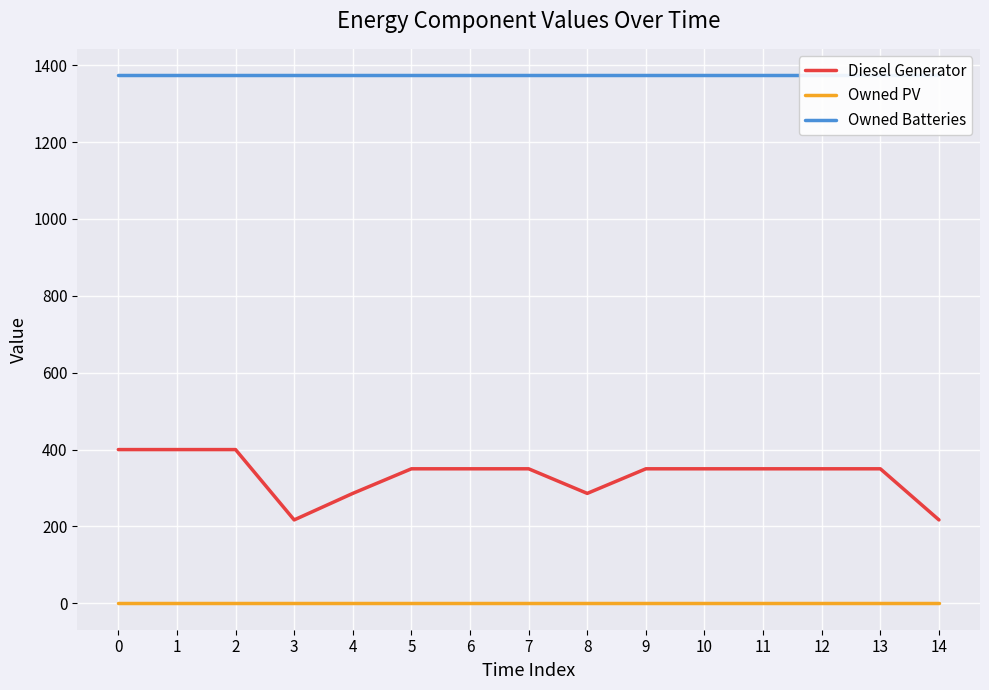

True or false: Diesel Generator has more than 1 points higher than both neighbors.

False